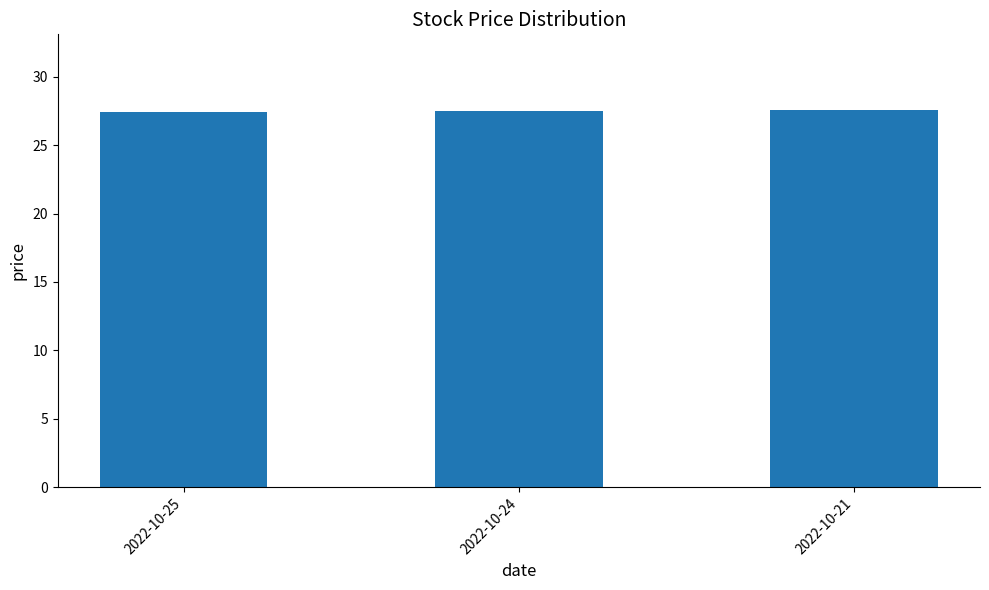

What is the value of the 3rd bar from the left?

27.6